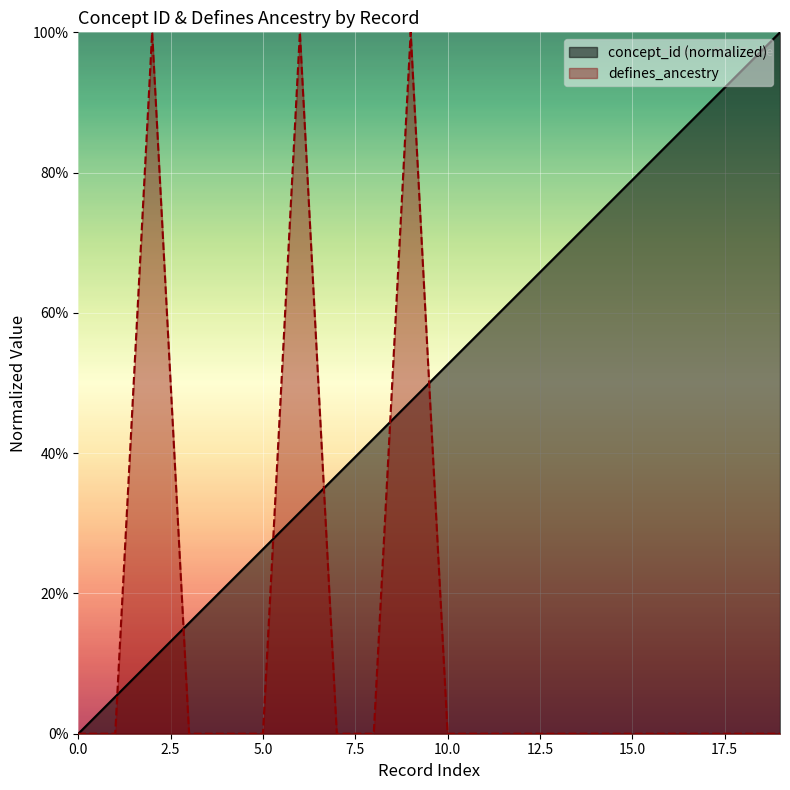

Does the chart display data point markers on the line(s)?

No